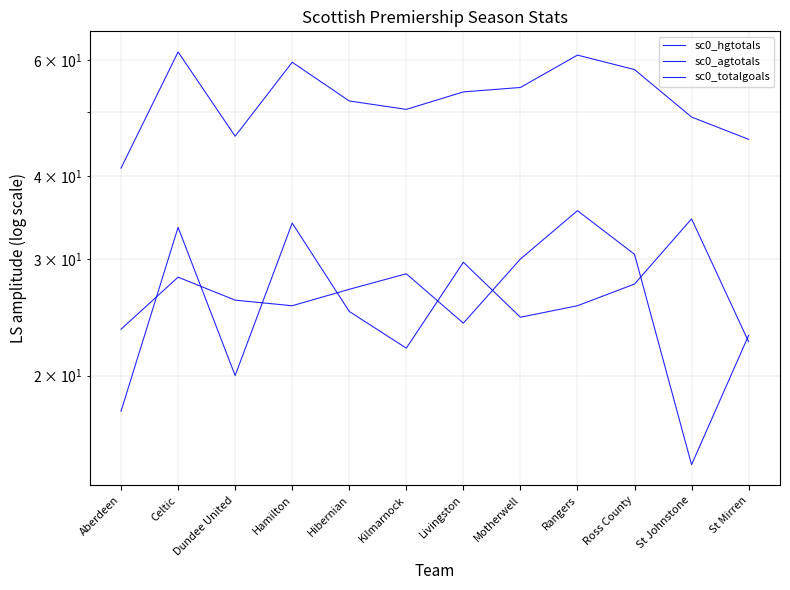

What is the average value of the sc0_hgtotals series?

26.4